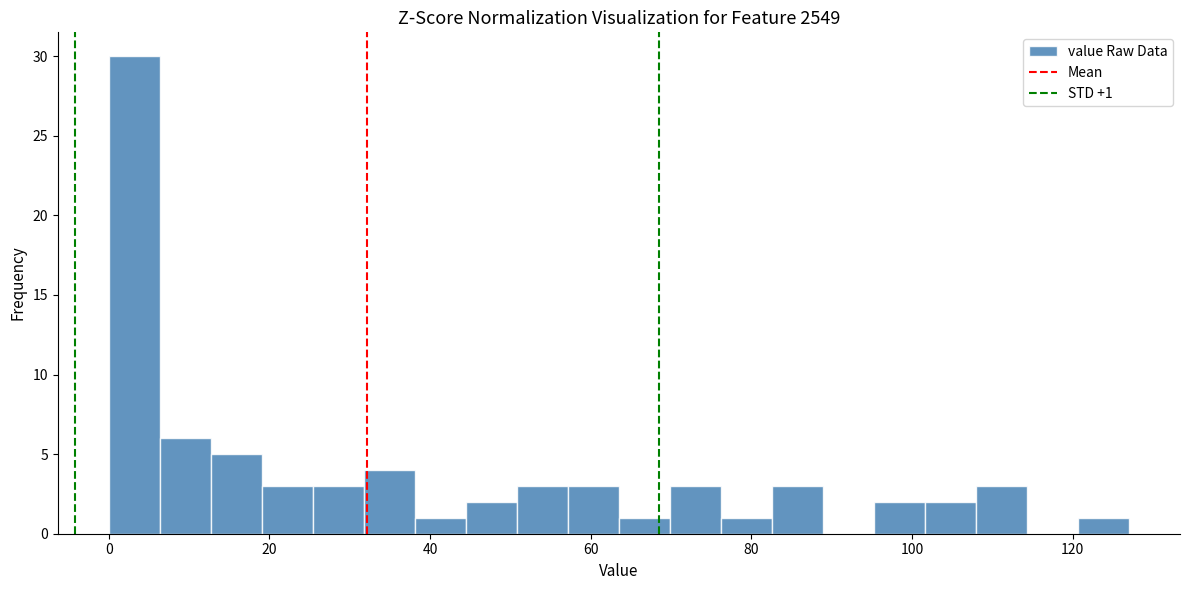

Around what value on the x-axis is the tallest bar? Give the approximate position of its centre, as read against the axis.

4